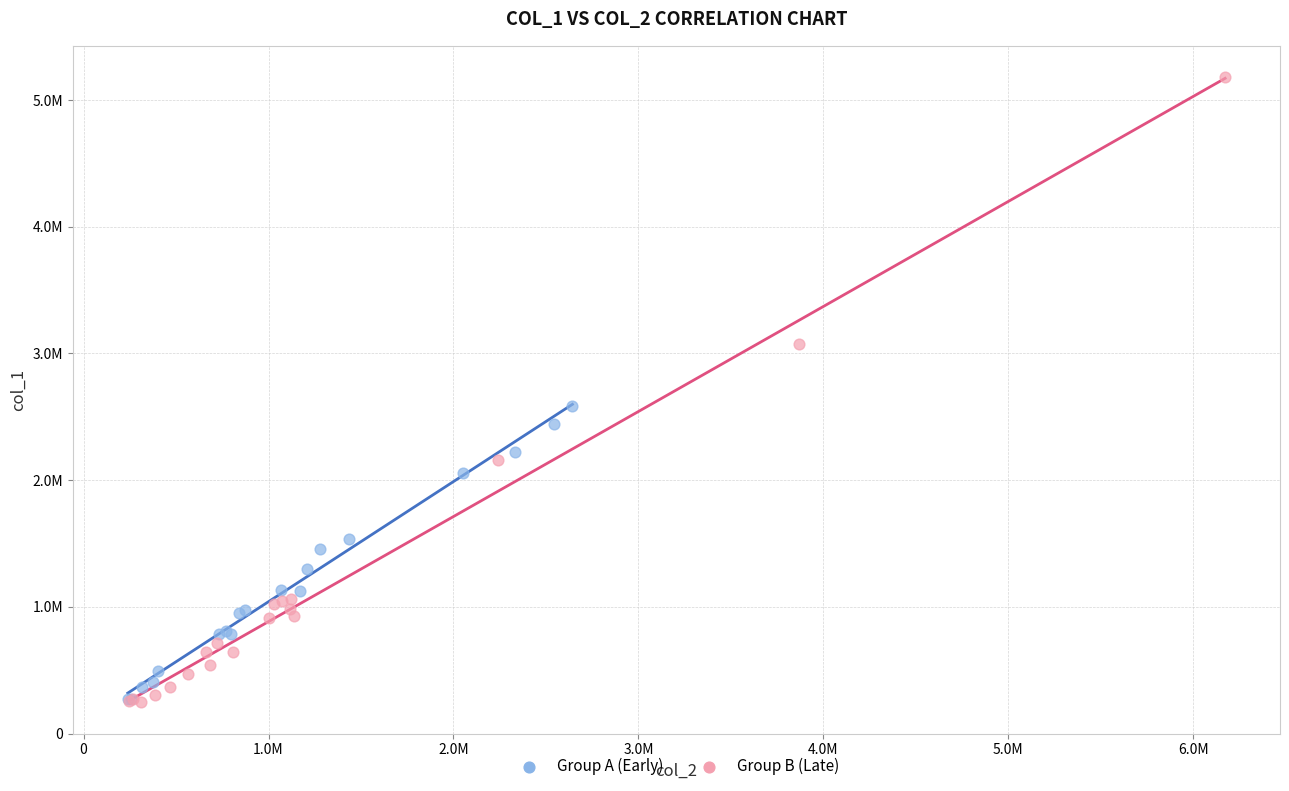

Which series has the largest Y range (max minus min)?

Group B (Late)